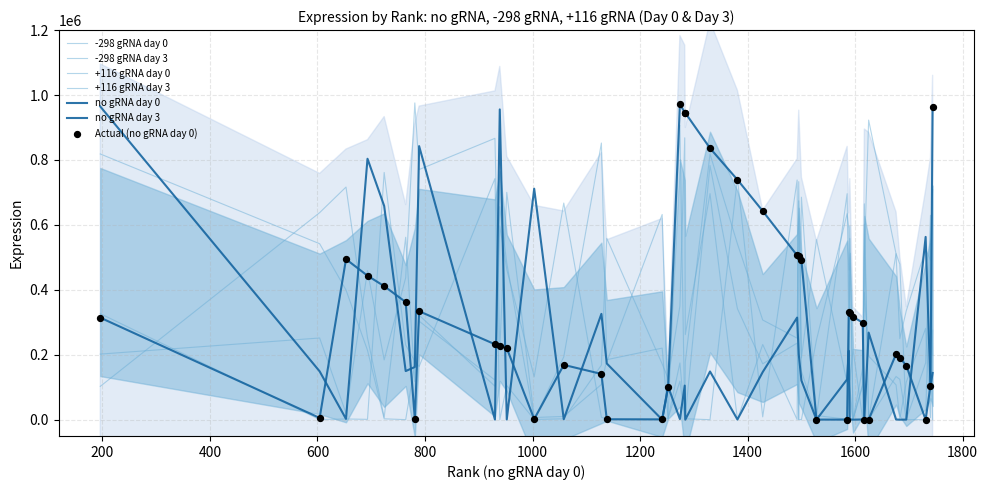

Which series has the largest total across all categories?

+116 gRNA day 0